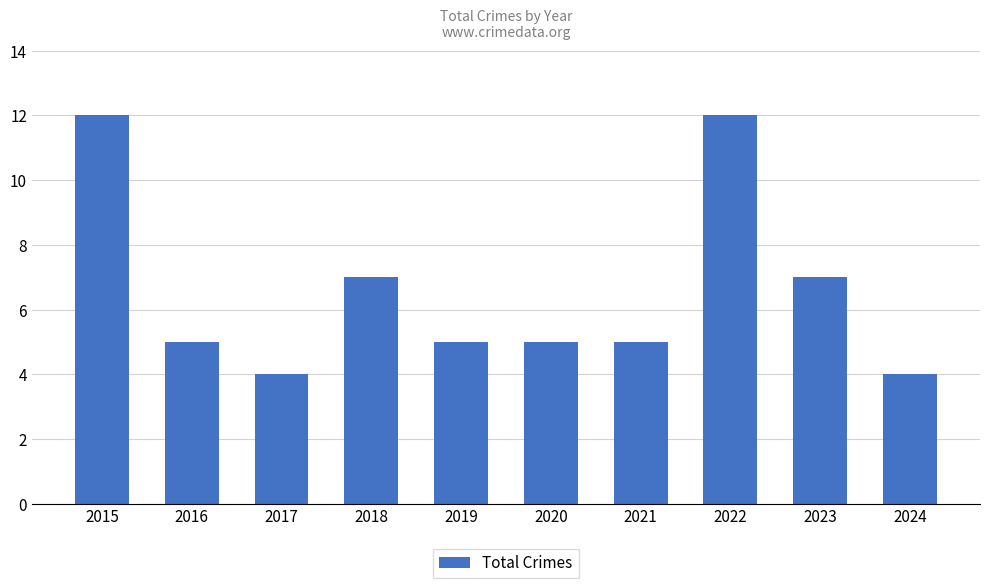

Does the chart contain any negative values?

No